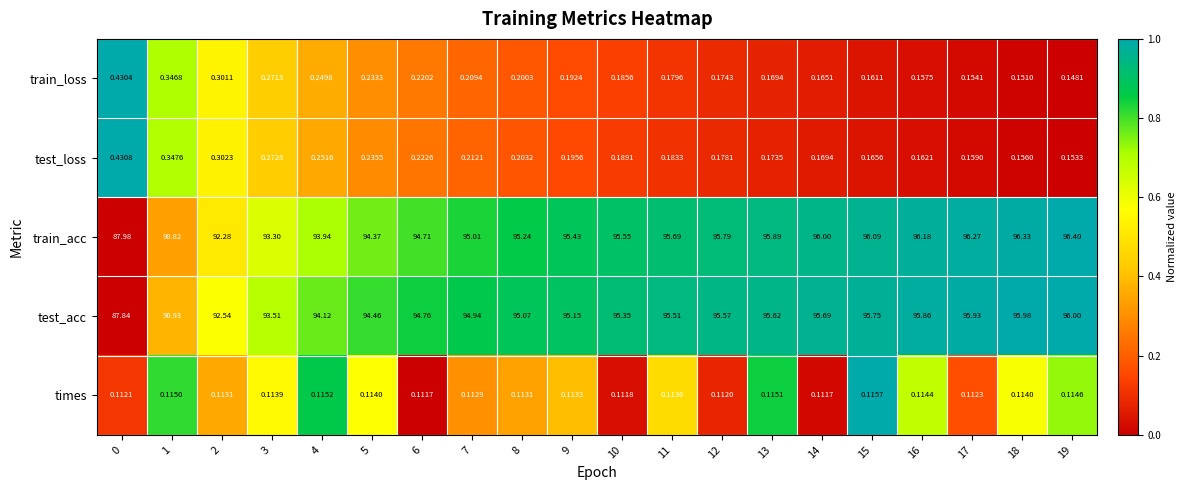

Which series has the widest spread of values?

train_acc